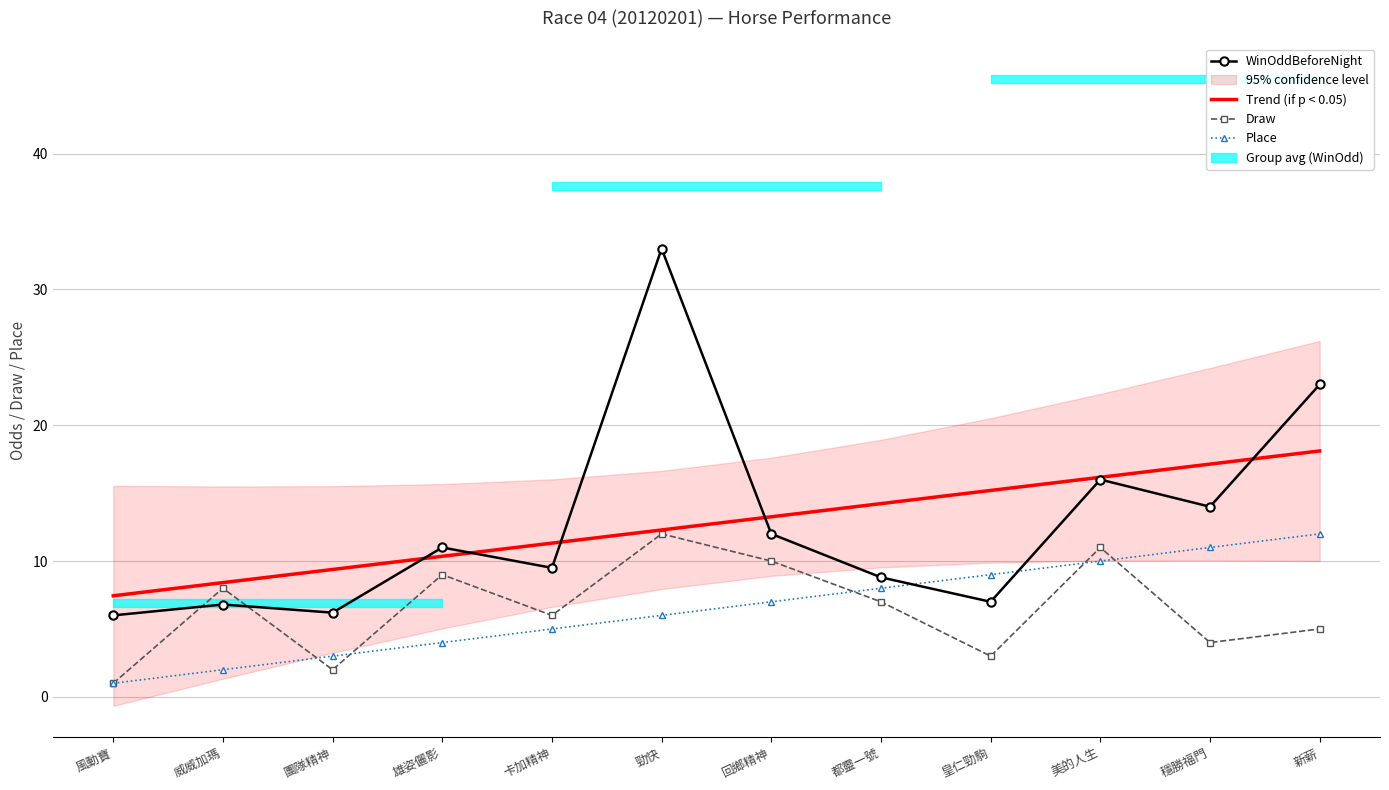

What is the lowest value of the WinOddBeforeNight series?

6.0